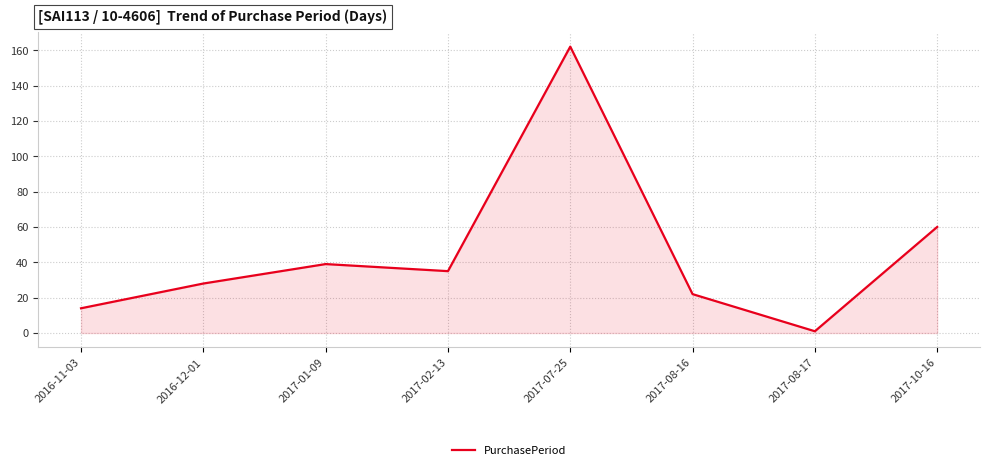

Reading right to left, what are all the values shown in this chart?

60	1	22	162	35	39	28	14